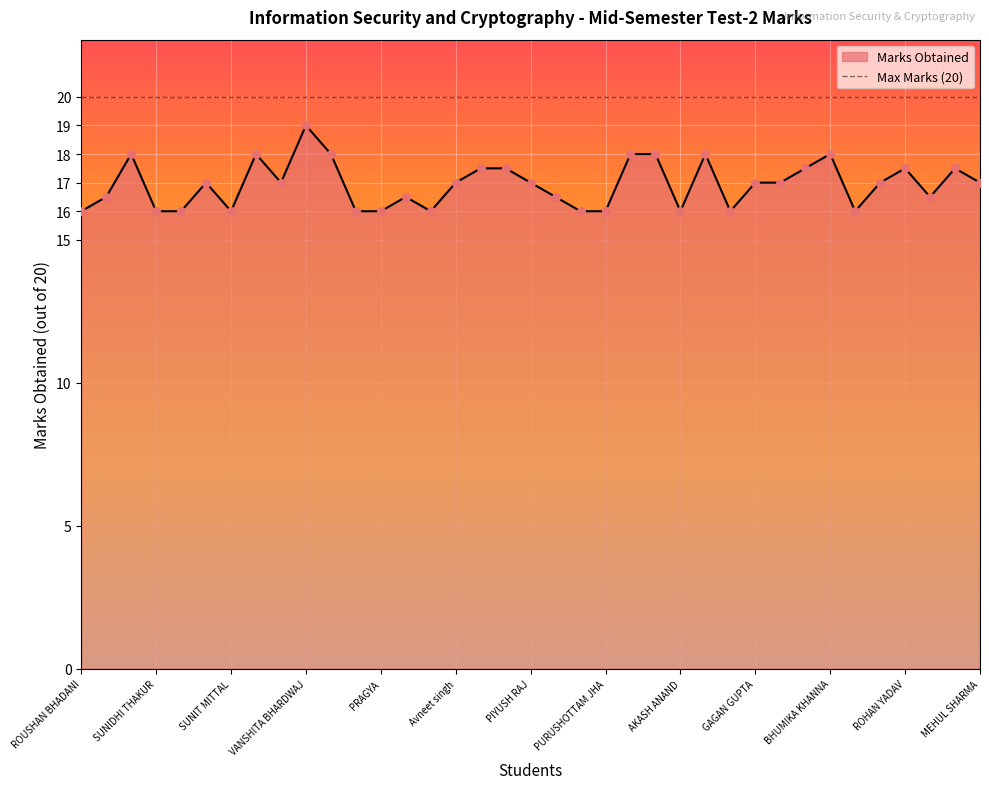

Which has a higher value, SHAAN TYAGI or ABHISHEK SAMBYAL?

SHAAN TYAGI